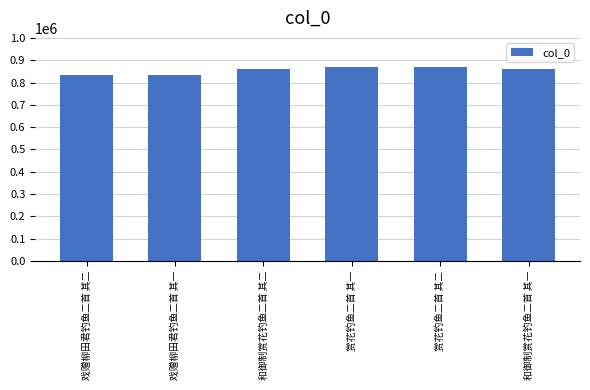

The value at 赏花钓鱼二首 其一 is 307200. True or false?

False